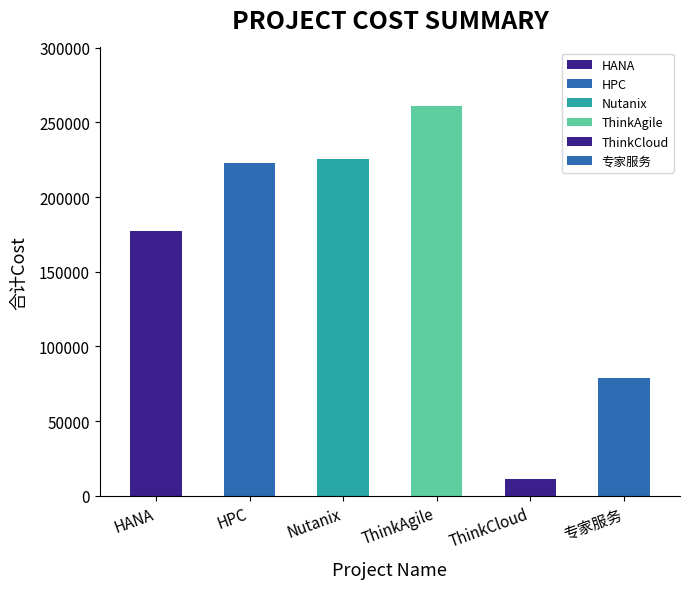

Read the value at Nutanix.

225512.0